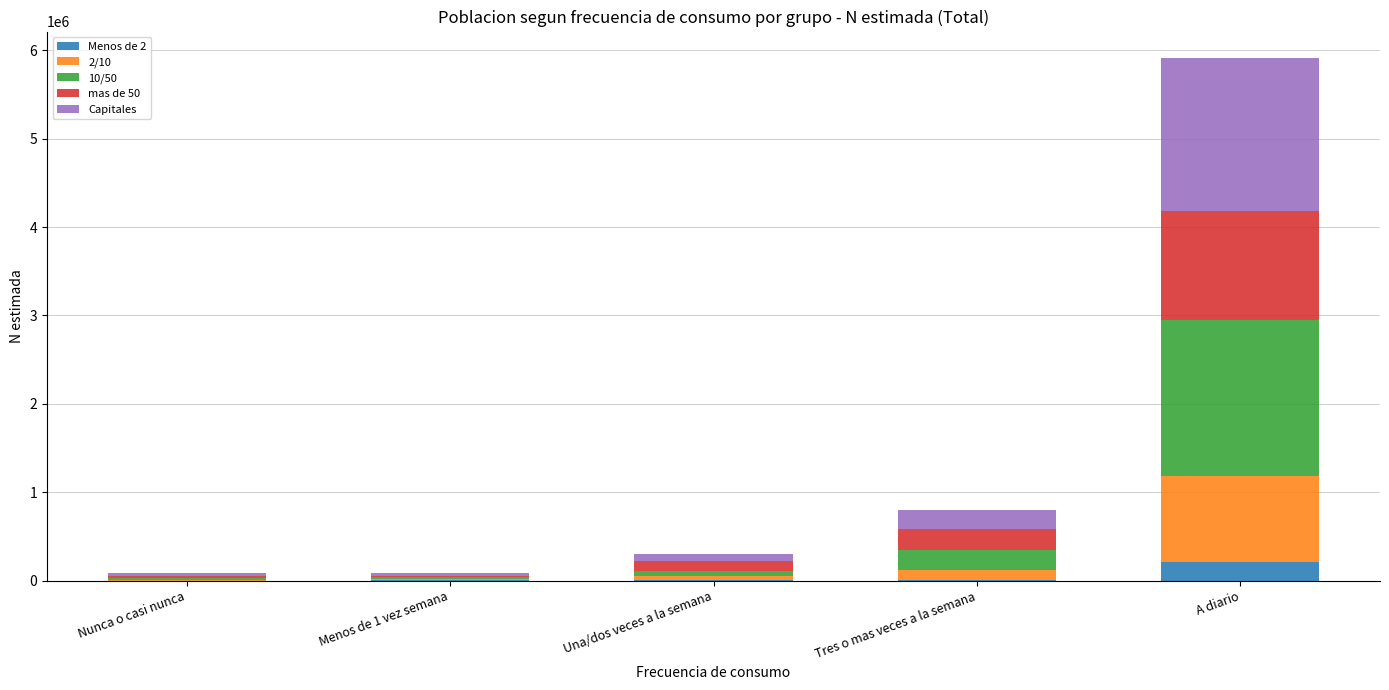

Count the number of data series in this chart.

5